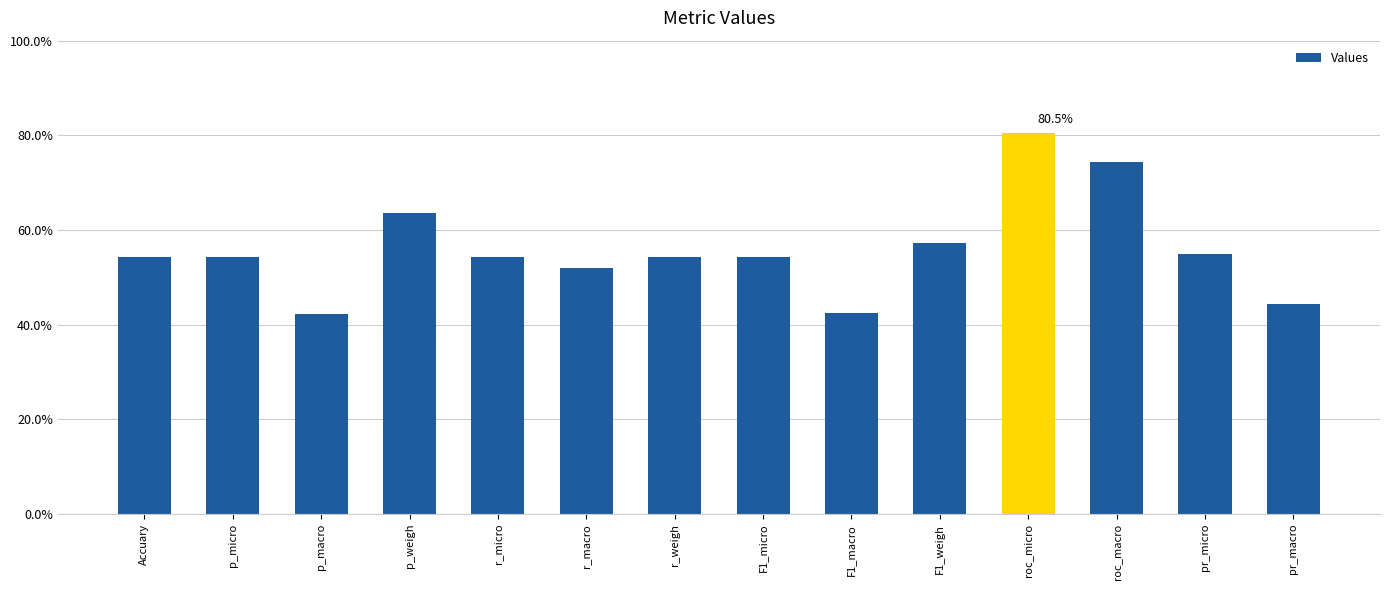

Reading right to left, extract all data points from this chart.

pr_macro=0.4	pr_micro=0.5	roc_macro=0.7	roc_micro=0.8	F1_weigh=0.6	F1_macro=0.4	F1_micro=0.5	r_weigh=0.5	r_macro=0.5	r_micro=0.5	p_weigh=0.6	p_macro=0.4	p_micro=0.5	Accuary=0.5